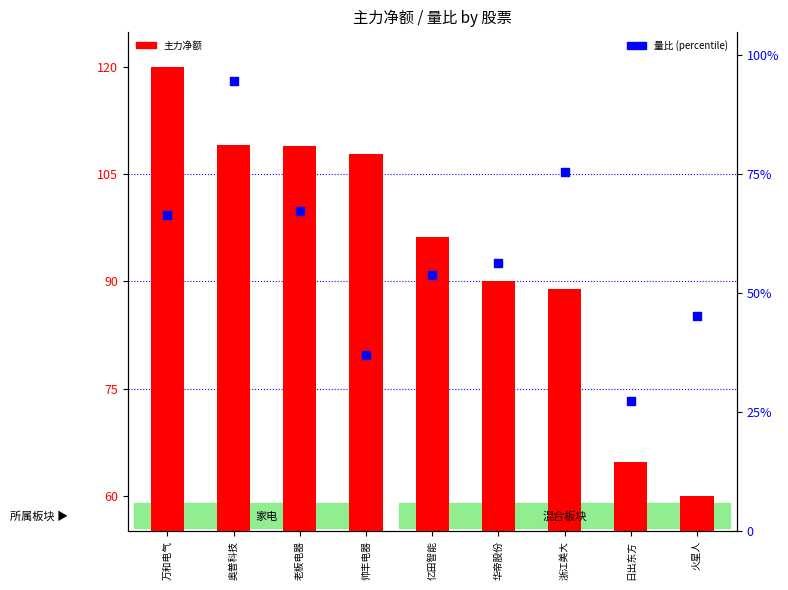

Which series contains the highest Y value?

主力净额